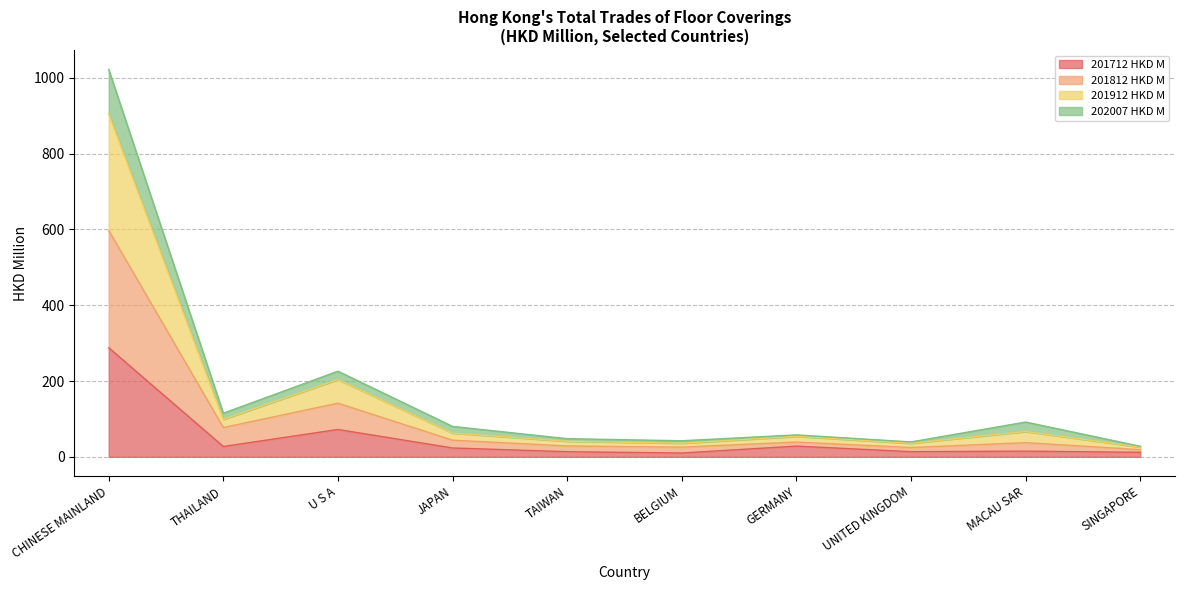

Where is the first local minimum for 201912 HKD M?

THAILAND